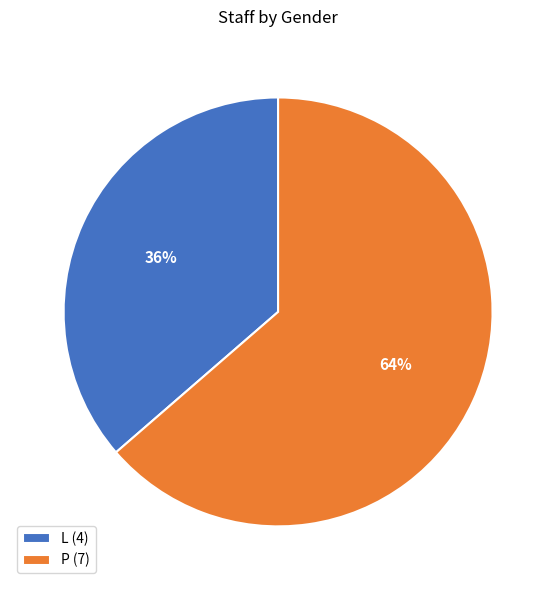

To the nearest percent, what is the combined percentage of L and P?

100%